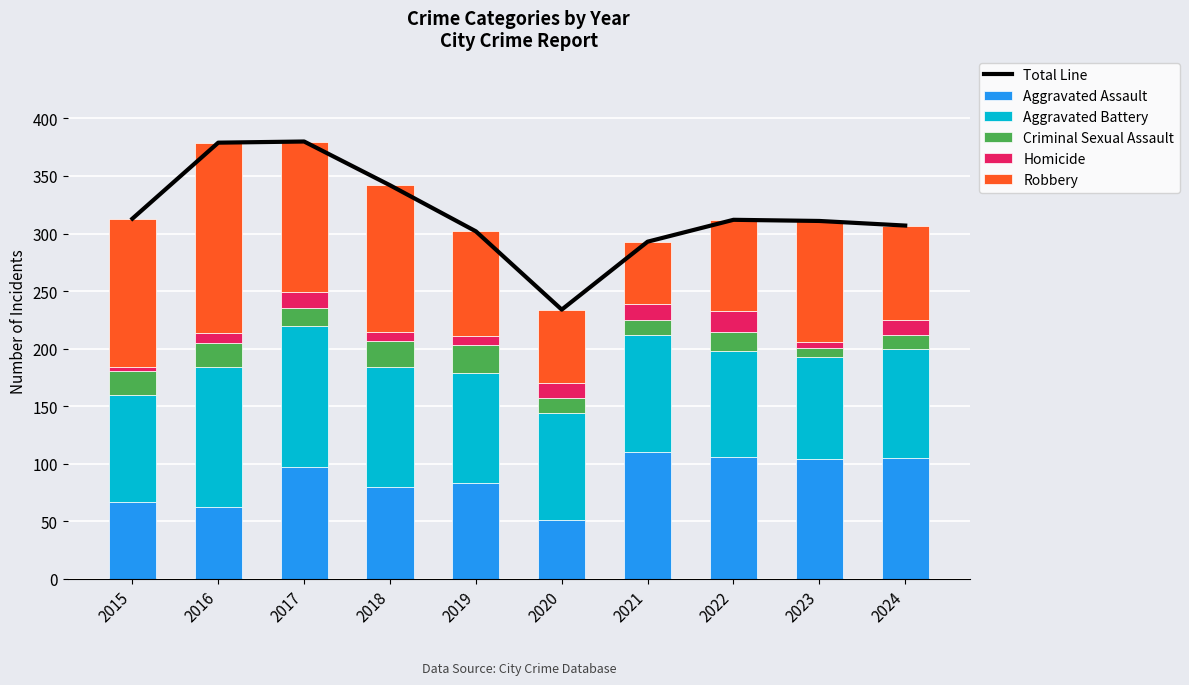

At how many categories does at least one series exceed 247?

9